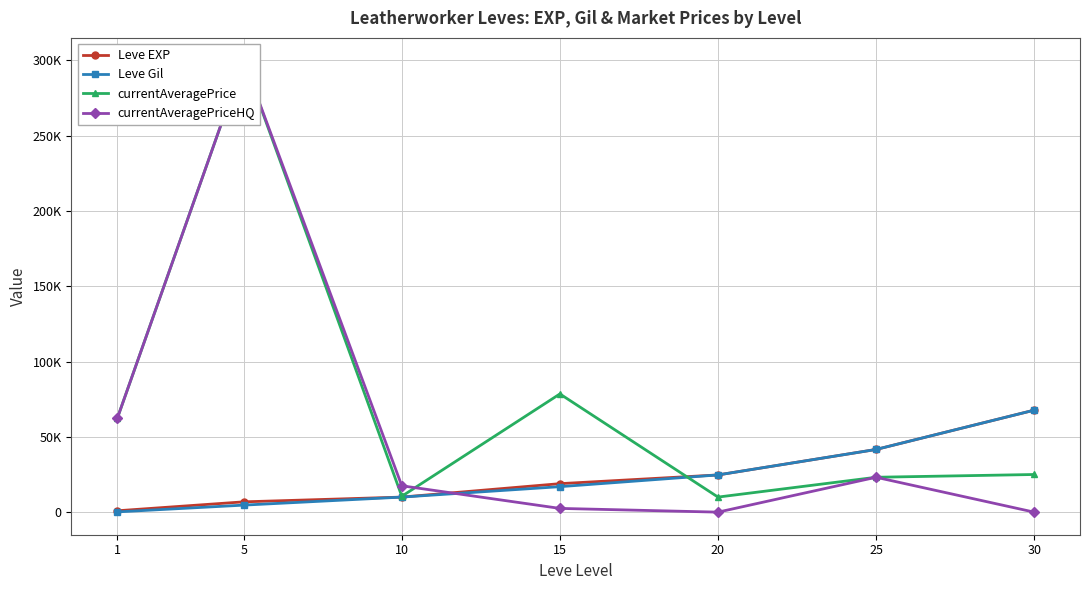

What is the approximate value of Leve Gil at 5?

4660.0